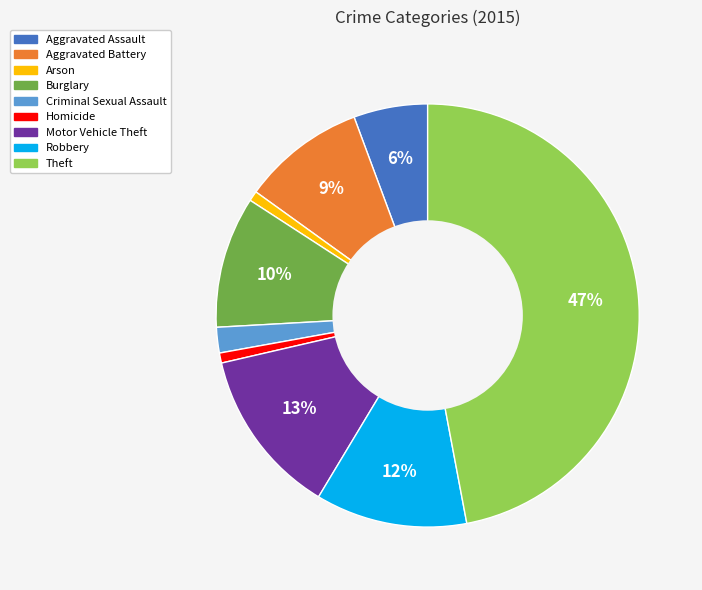

True or false: Motor Vehicle Theft accounts for 13% of the total.

True